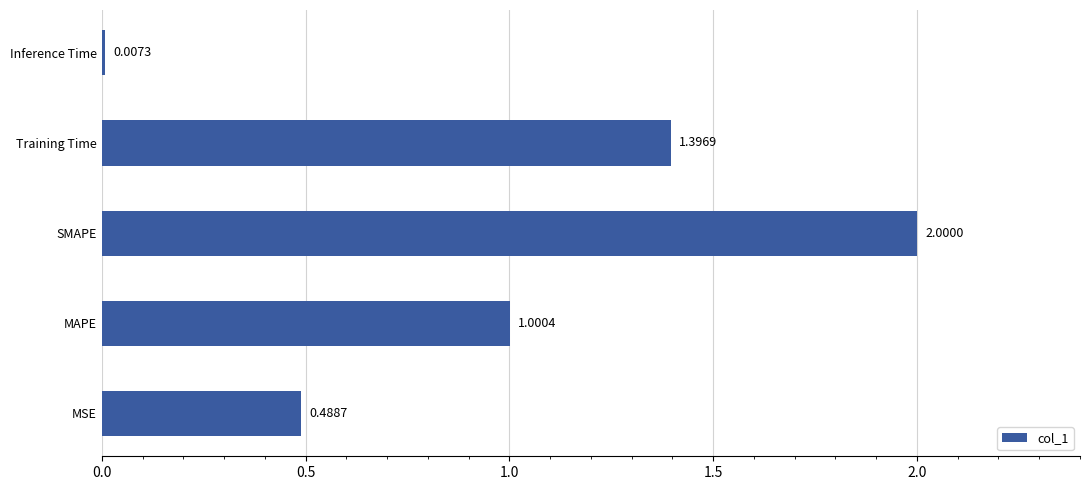

List the labels in order of value, smallest first.

Inference Time, MSE, MAPE, Training Time, SMAPE